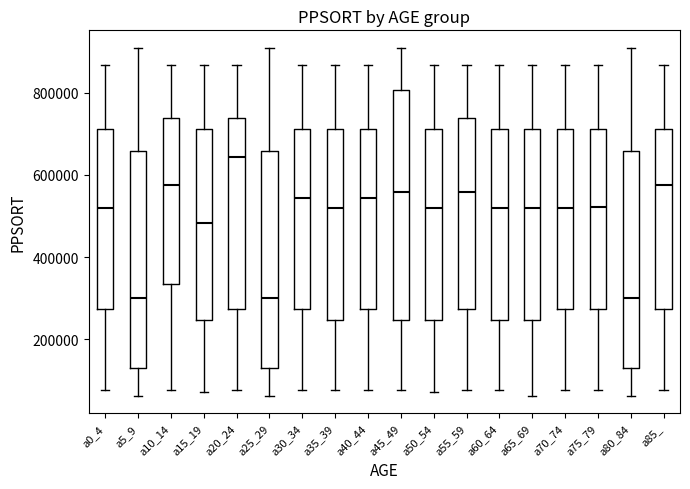

Which box is the tallest, from its lower edge to its upper edge?

a45_49